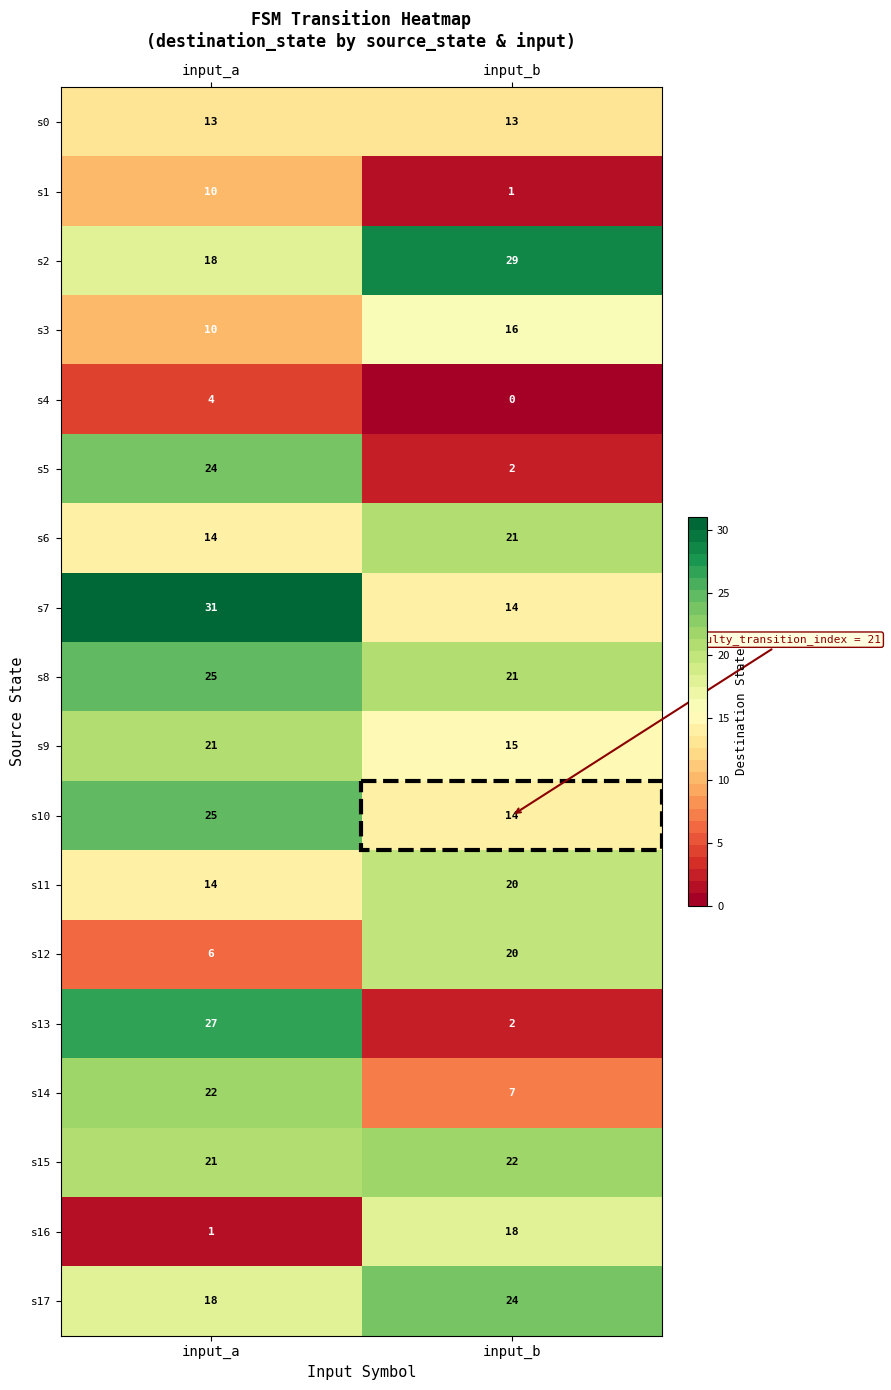

At which category is the sum across all series the highest?

input_a